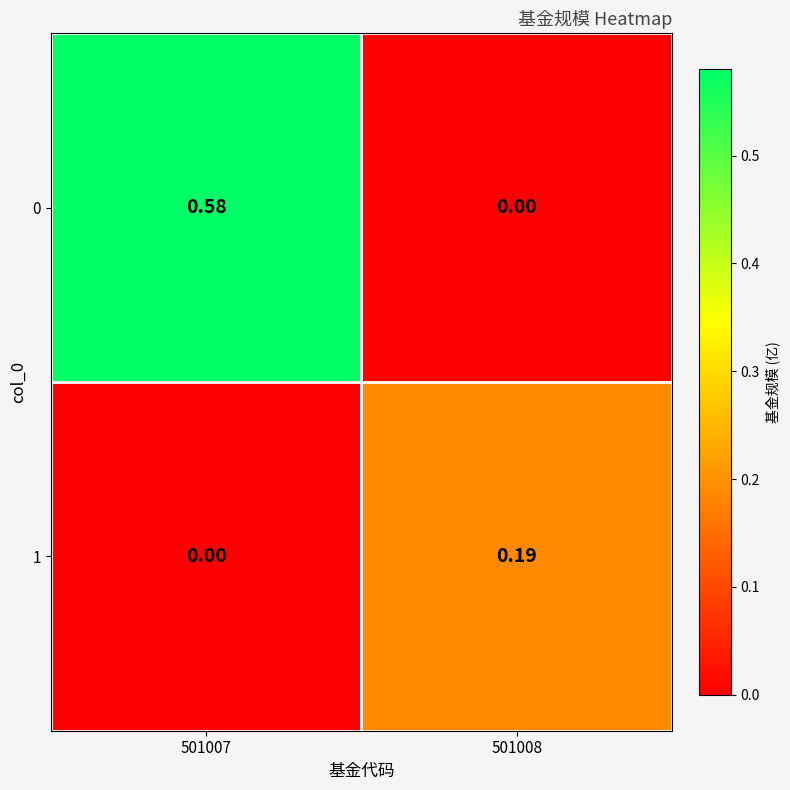

How many categories are shown in the chart?

2